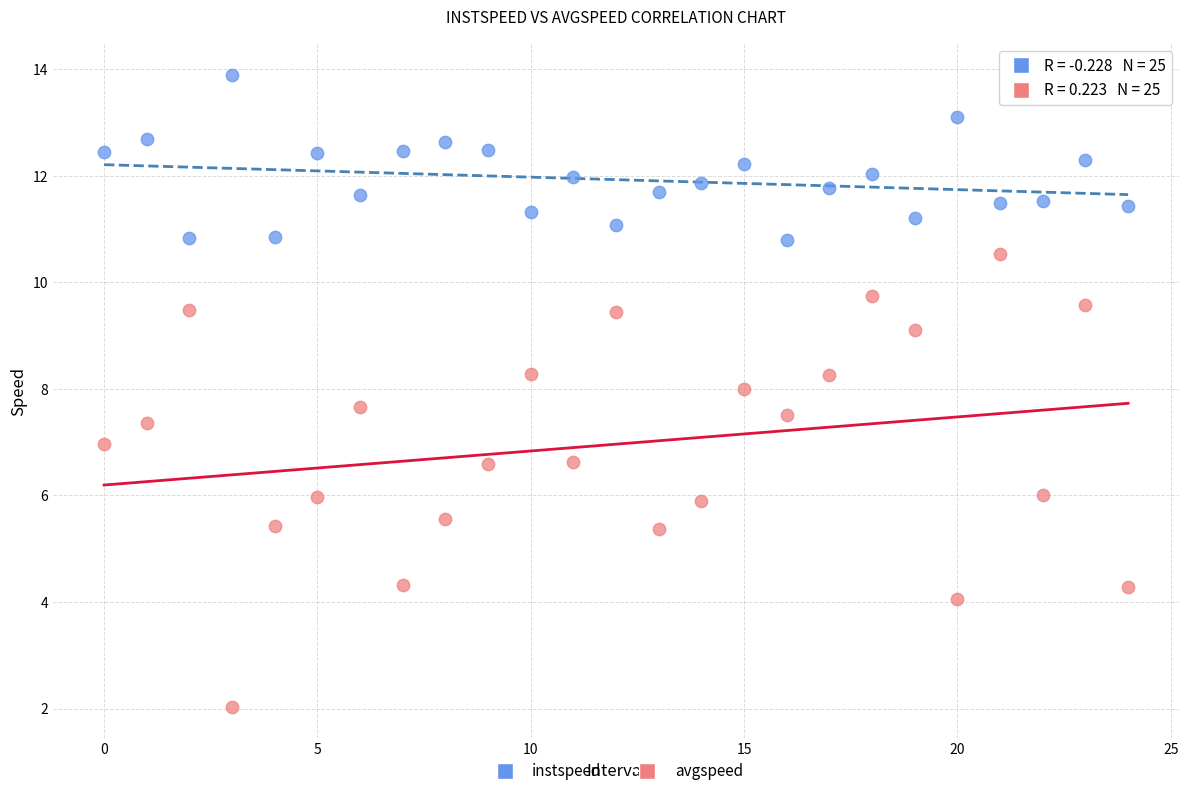

Across all data points, what is the range of Y values (max minus min)?

11.9